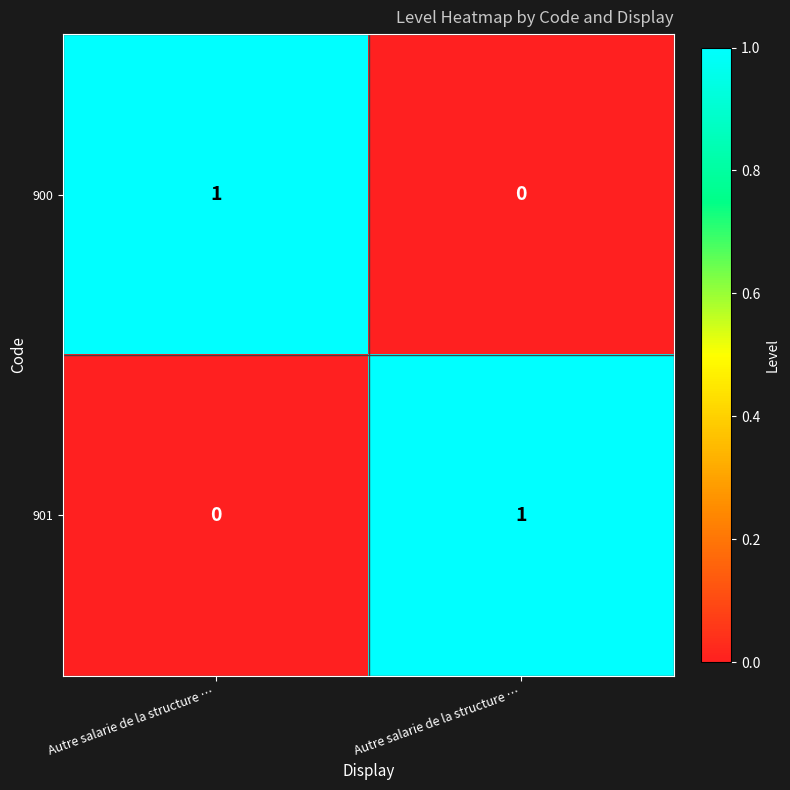

How many data points does each series have?

2